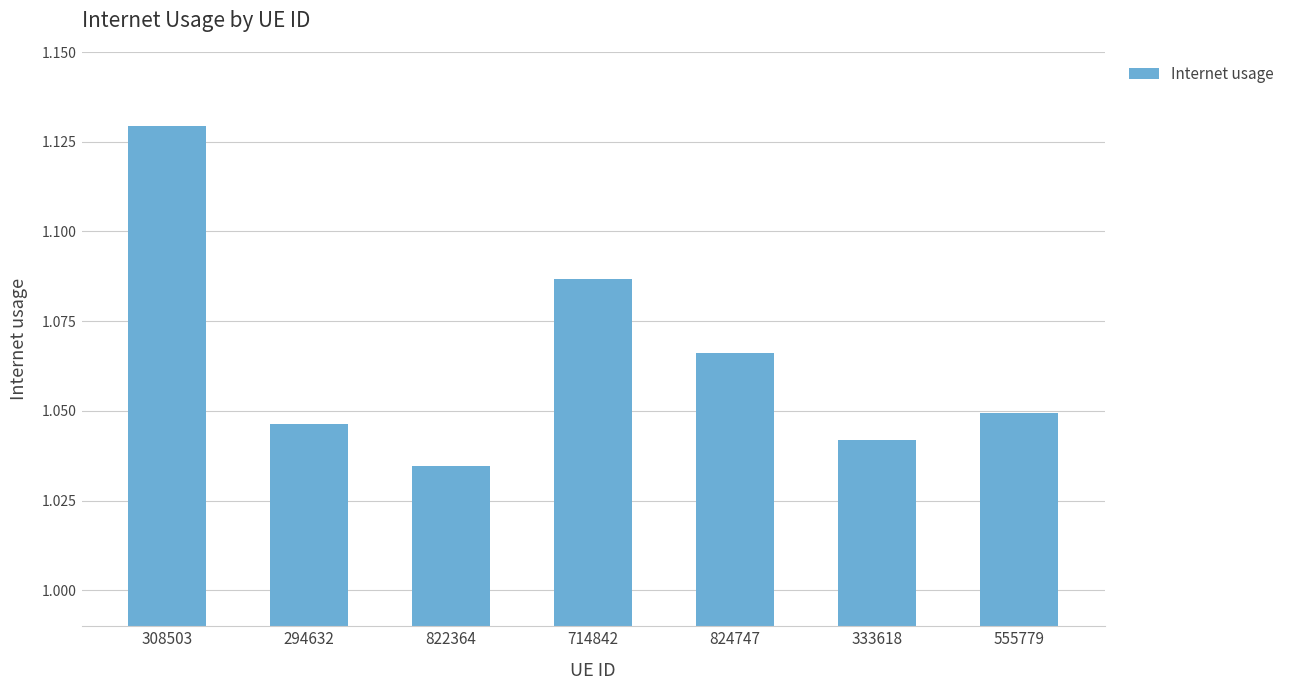

Between 822364 and 555779, which is larger?

555779